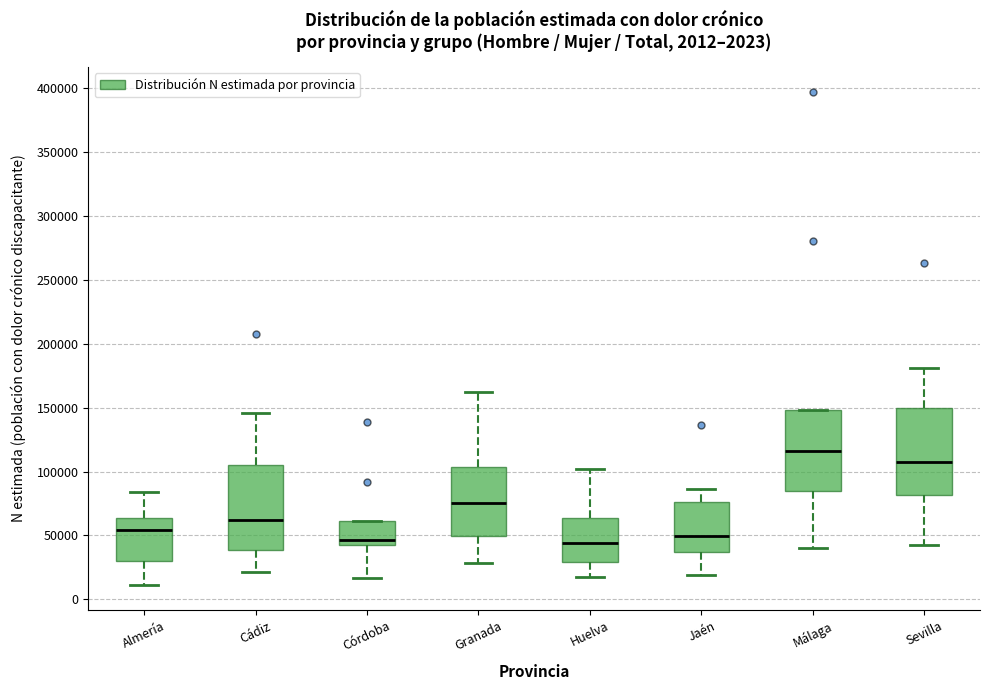

Which box's median line is the highest?

Málaga